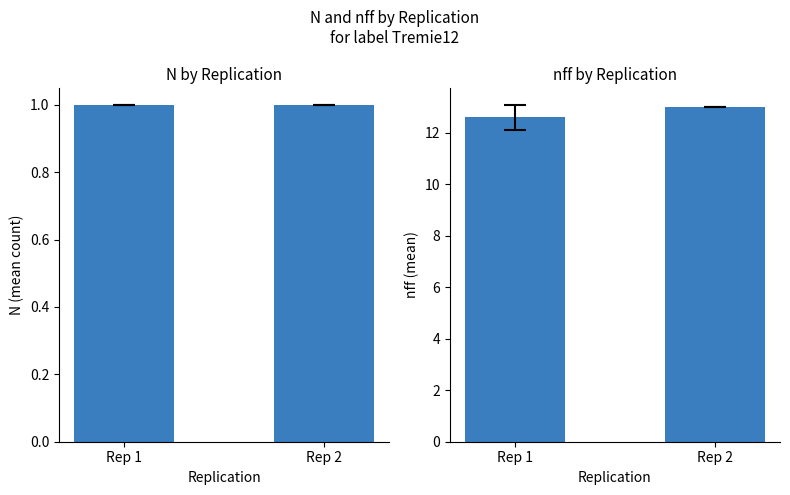

At which category does the chart reach its peak across all series?

Rep 2